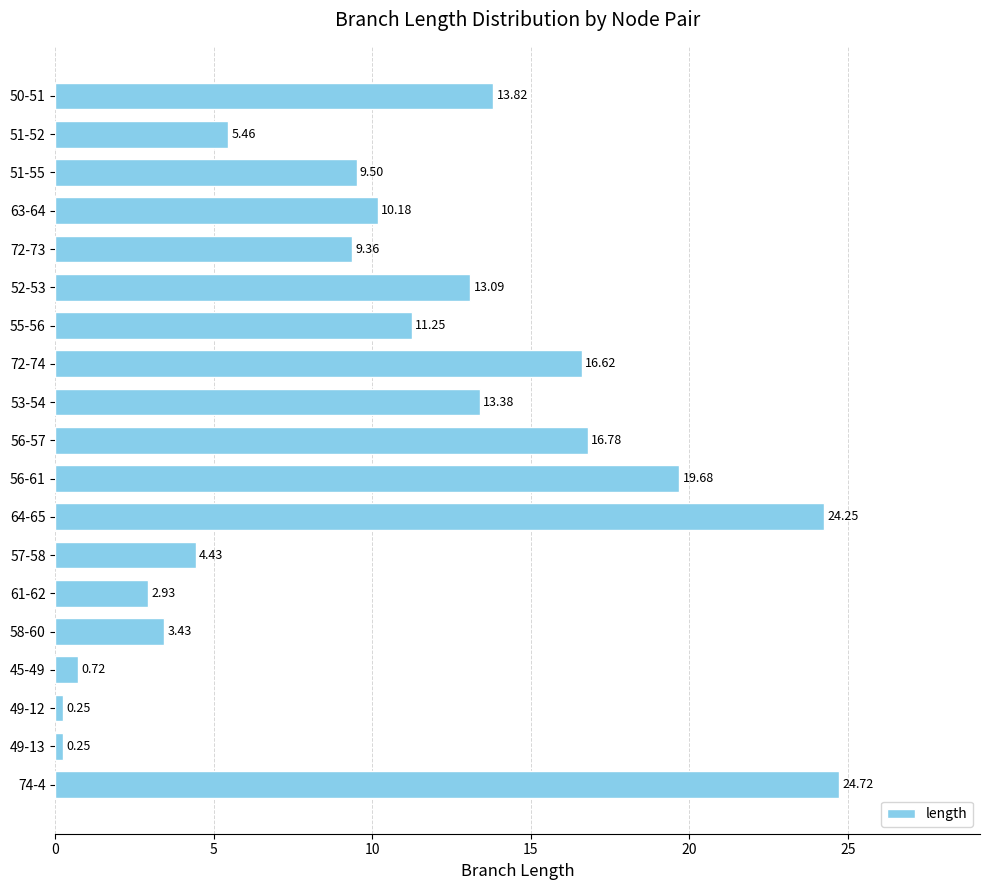

What is the change in value from 57-58 to 74-4?

+20.3